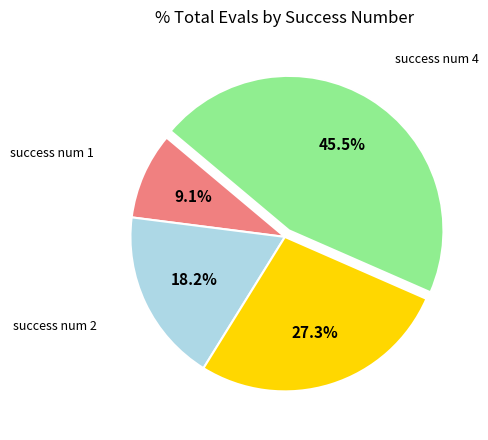

Does any single category account for the majority?

No